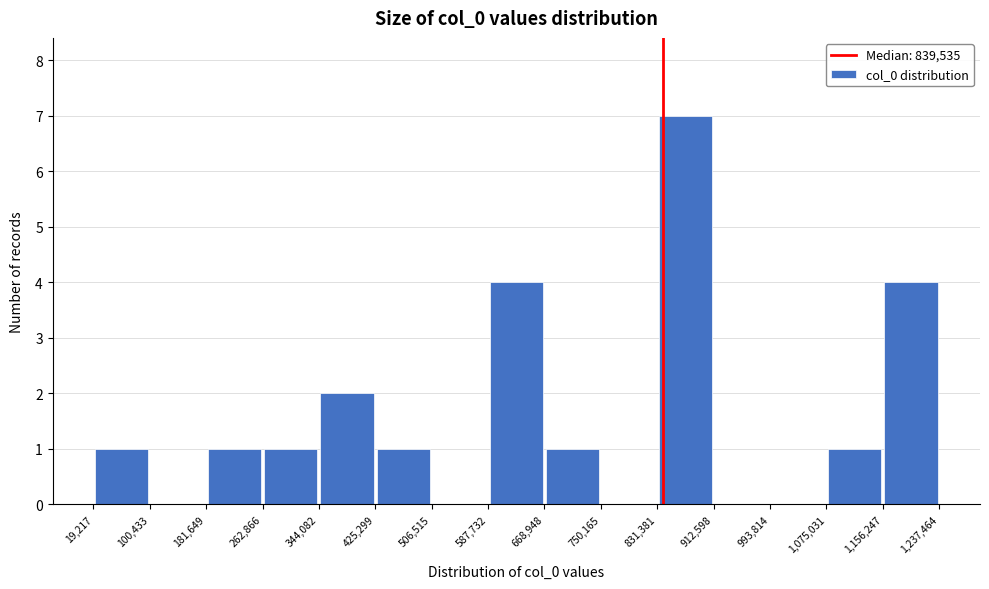

Reading left to right, list every bar in this chart as the range it spans on the x-axis followed by its height. The values are not printed on the chart, so give them approximately, as read against the axis.

19,217 to 100,433: 1
100,433 to 181,649: 0
181,649 to 262,866: 1
262,866 to 344,082: 1
344,082 to 425,299: 2
425,299 to 506,515: 1
506,515 to 587,732: 0
587,732 to 668,948: 4
668,948 to 750,165: 1
750,165 to 831,381: 0
831,381 to 912,598: 7
912,598 to 993,814: 0
993,814 to 1,075,031: 0
1,075,031 to 1,156,247: 1
1,156,247 to 1,237,464: 4